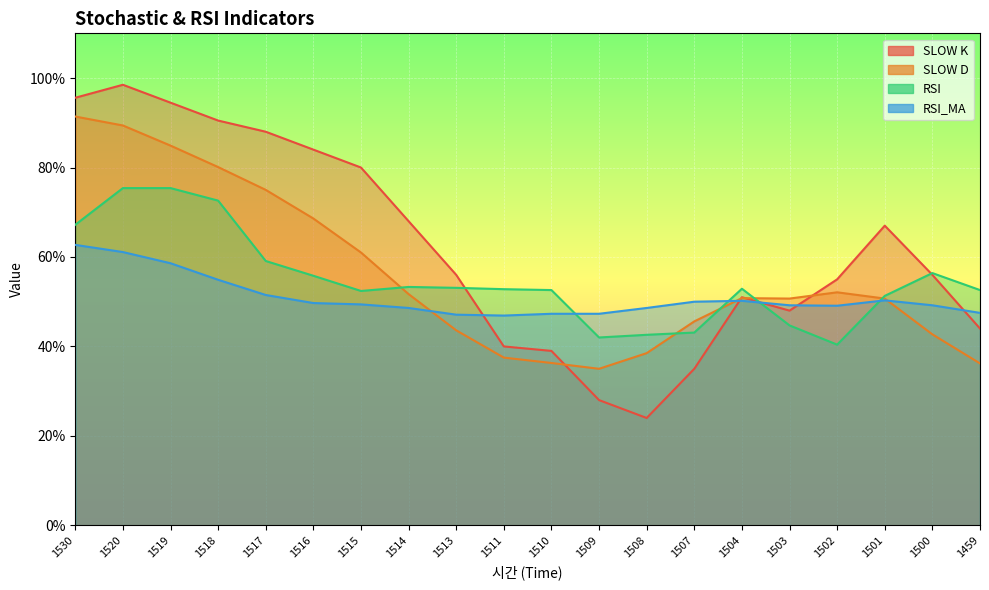

What is the sum of the RSI_MA values at 1516 and 1520?

110.8